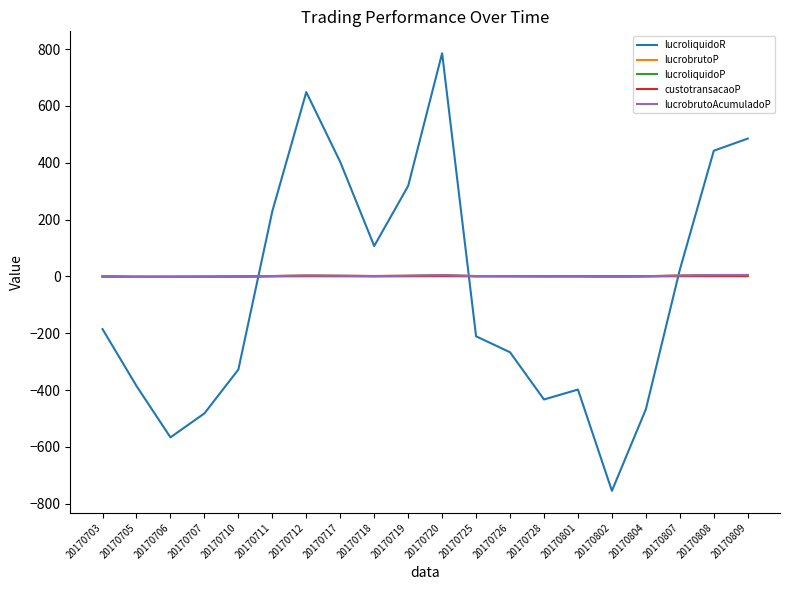

Does the chart display data point markers on the line(s)?

No